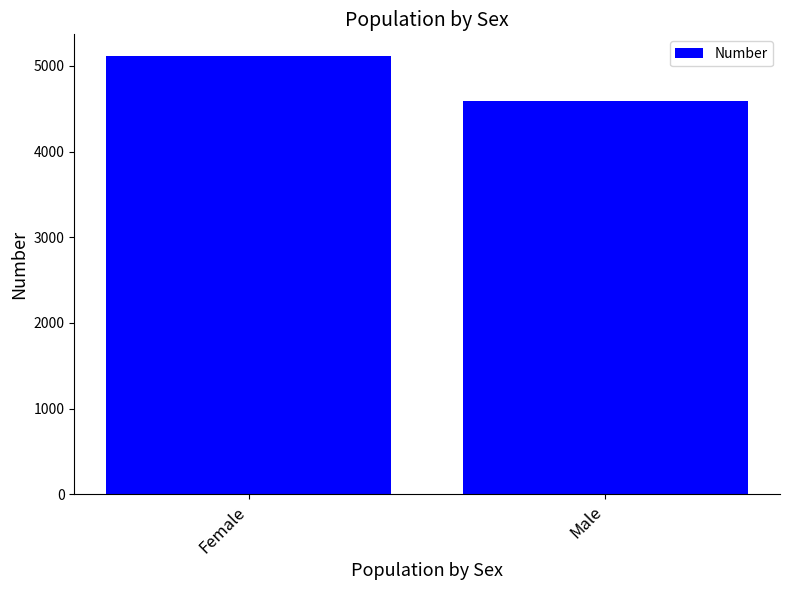

Reading left to right, transcribe all the data shown in this chart.

Female=5113	Male=4596